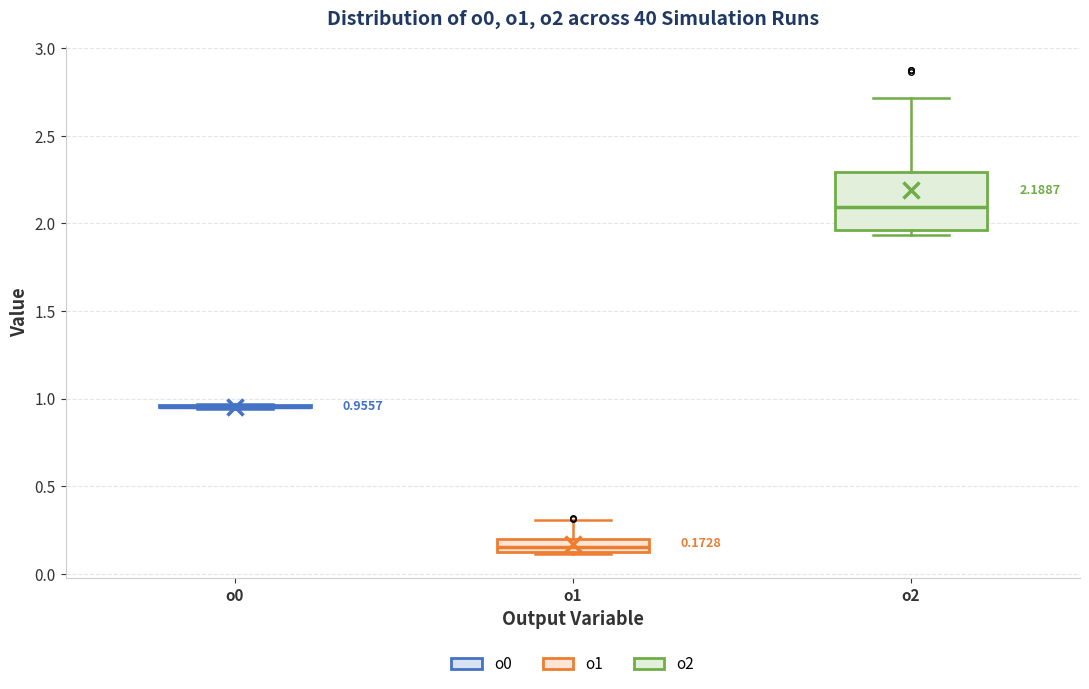

Which box is the tallest, from its lower edge to its upper edge?

o2